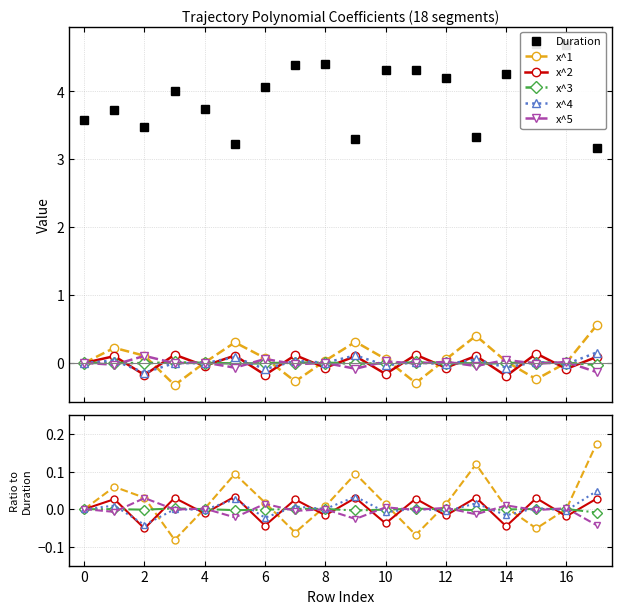

Is this an area chart (filled region under the line)?

No